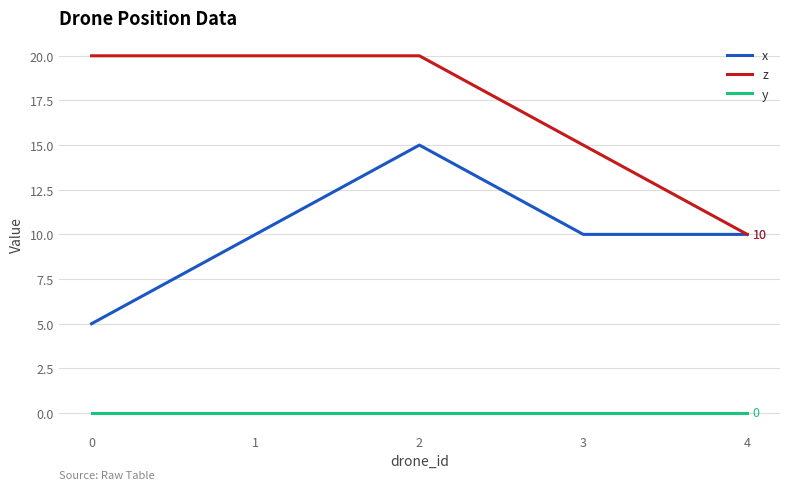

Is it true that x equals 3 at 2?

False